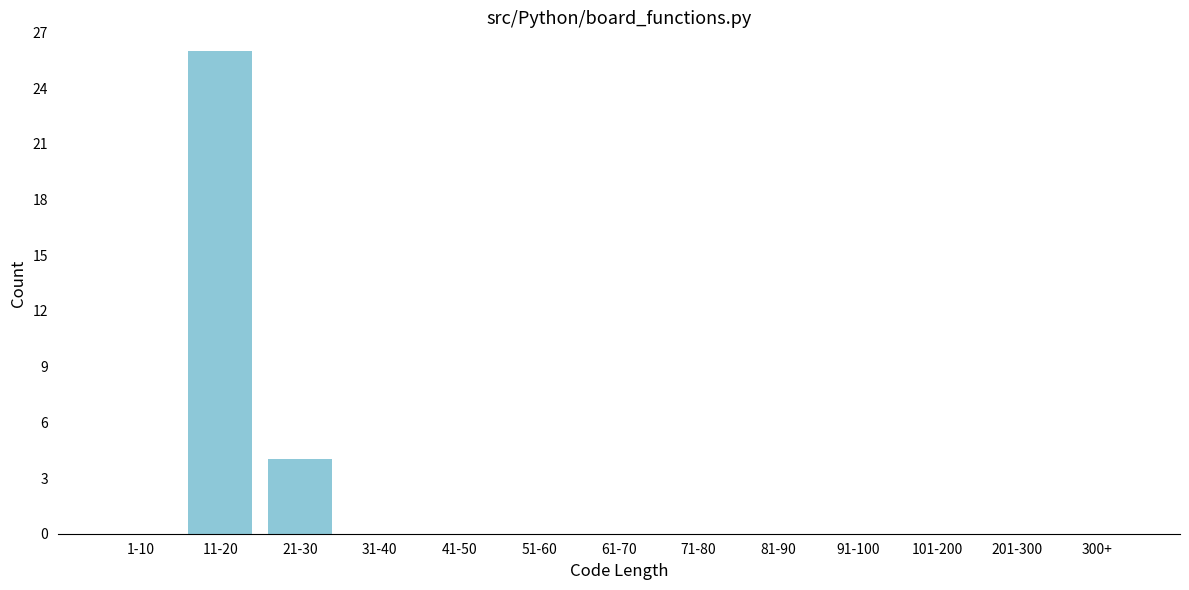

Reading left to right, transcribe all the data shown in this chart.

1-10=0	11-20=26	21-30=4	31-40=0	41-50=0	51-60=0	61-70=0	71-80=0	81-90=0	91-100=0	101-200=0	201-300=0	300+=0